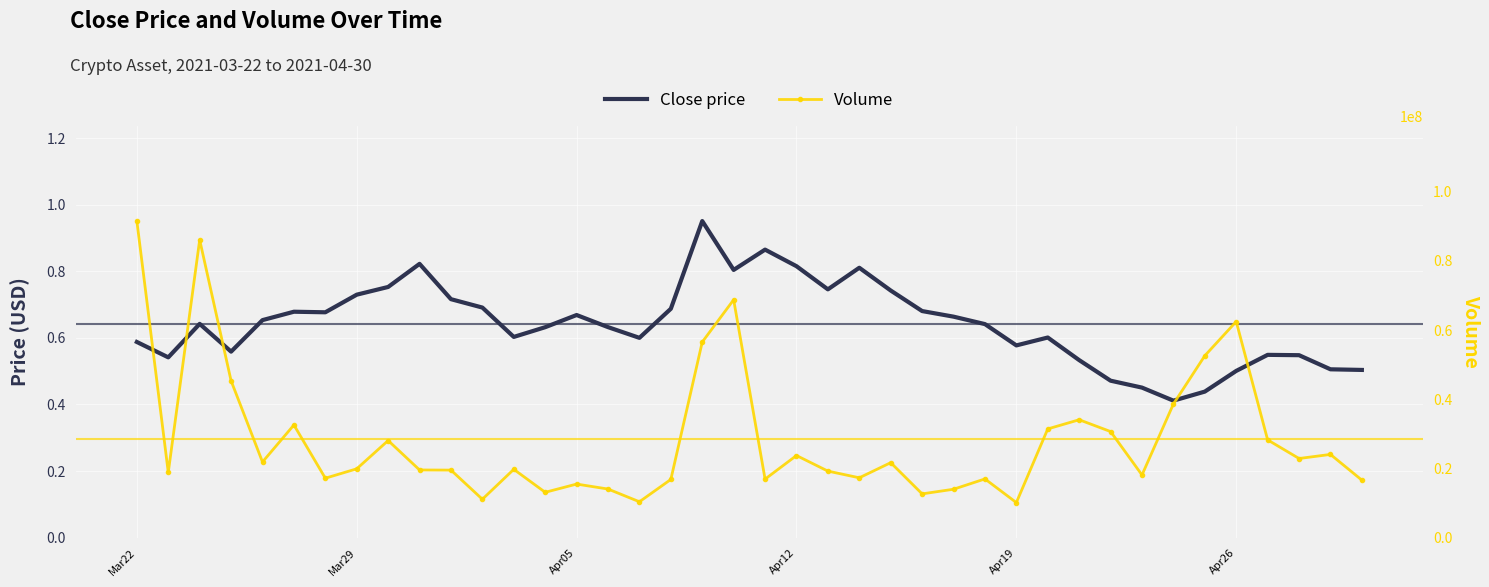

True or false: Volume has more than 0 points higher than both neighbors.

True